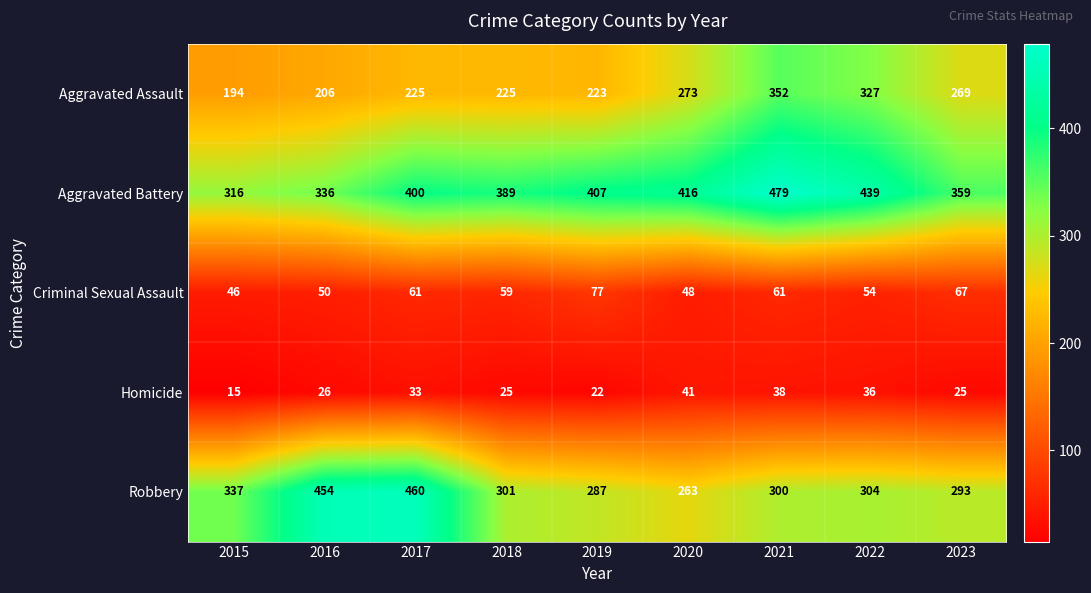

Rank the series at 2020 from highest to lowest value.

Aggravated Battery, Aggravated Assault, Robbery, Criminal Sexual Assault, Homicide